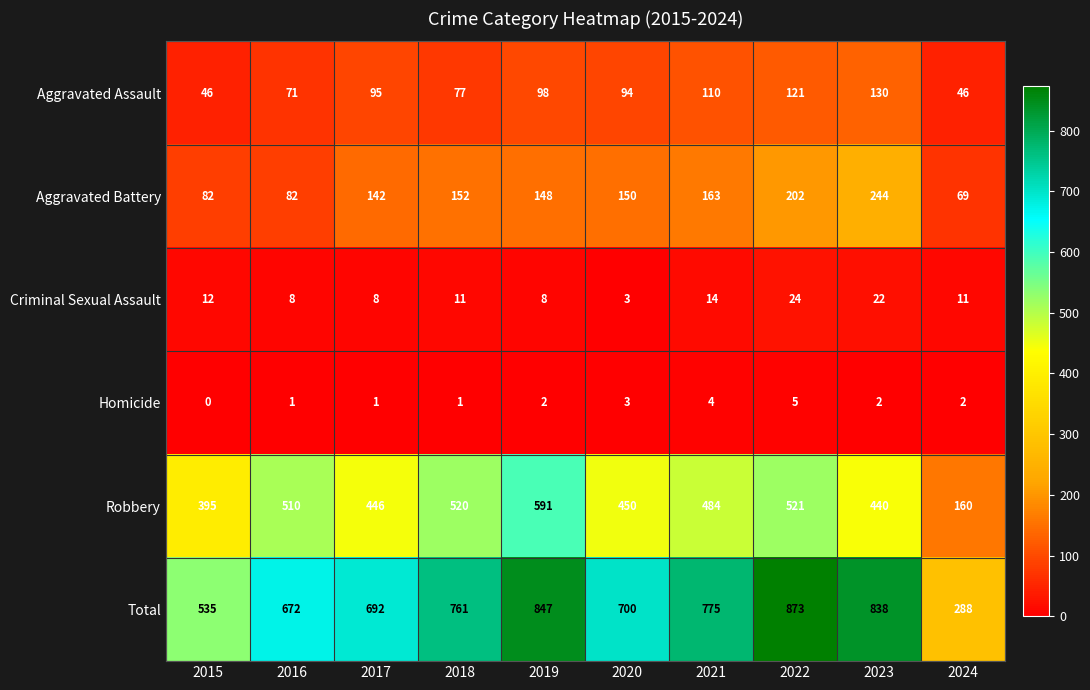

Which series changed the most between 2015 and 2021?

Total